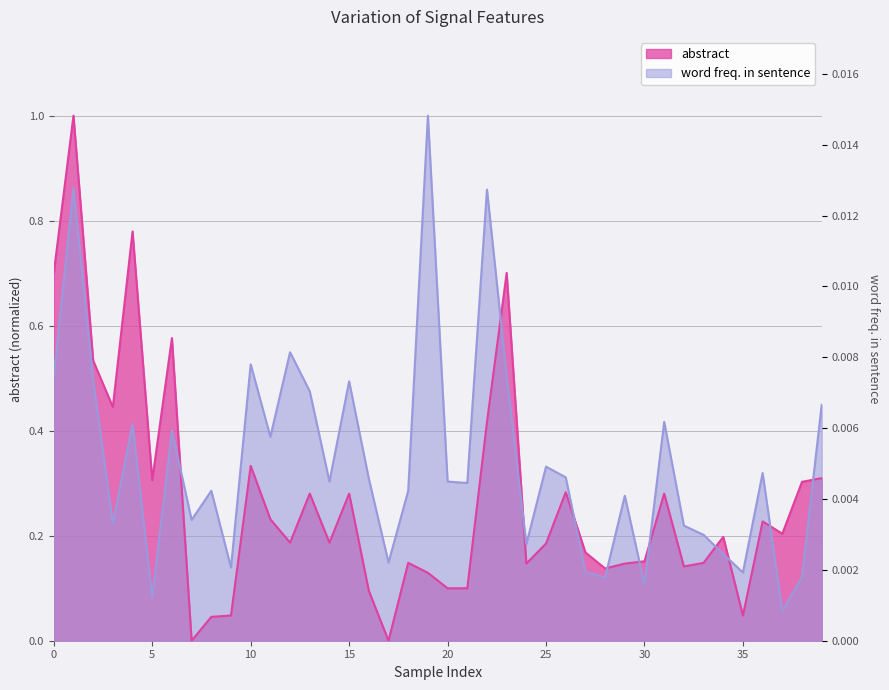

How many lines are shown in the chart?

2